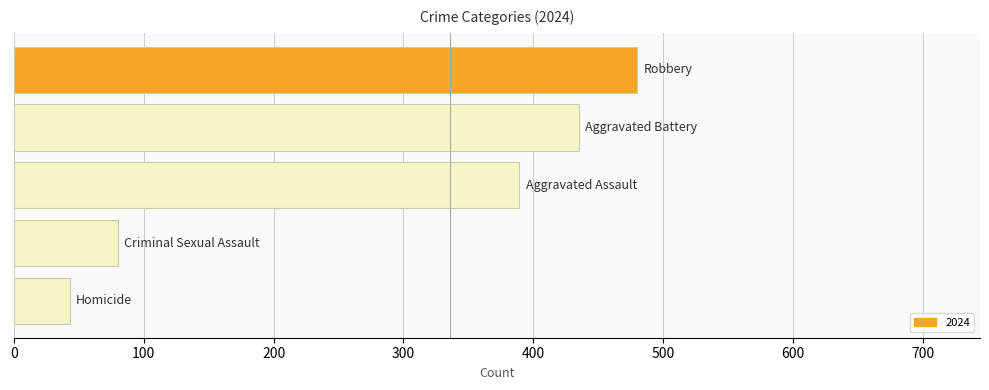

What is the difference between the second highest and second lowest values?

355